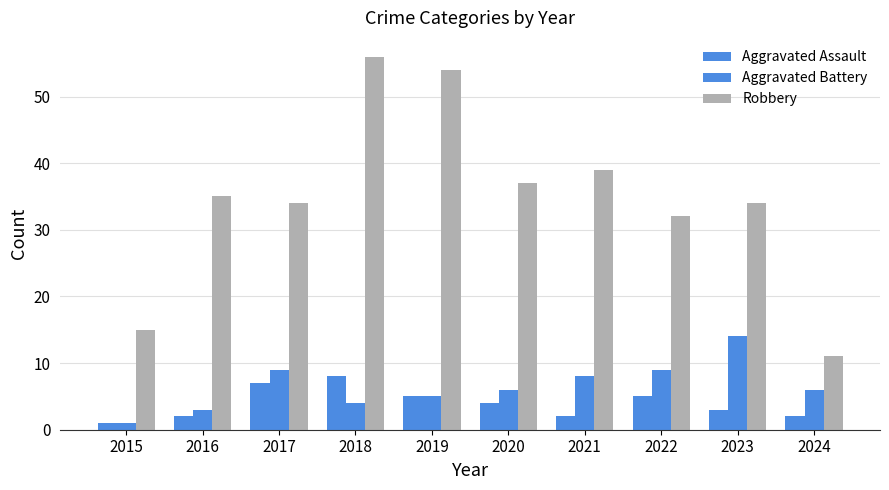

Count the number of data series in this chart.

3